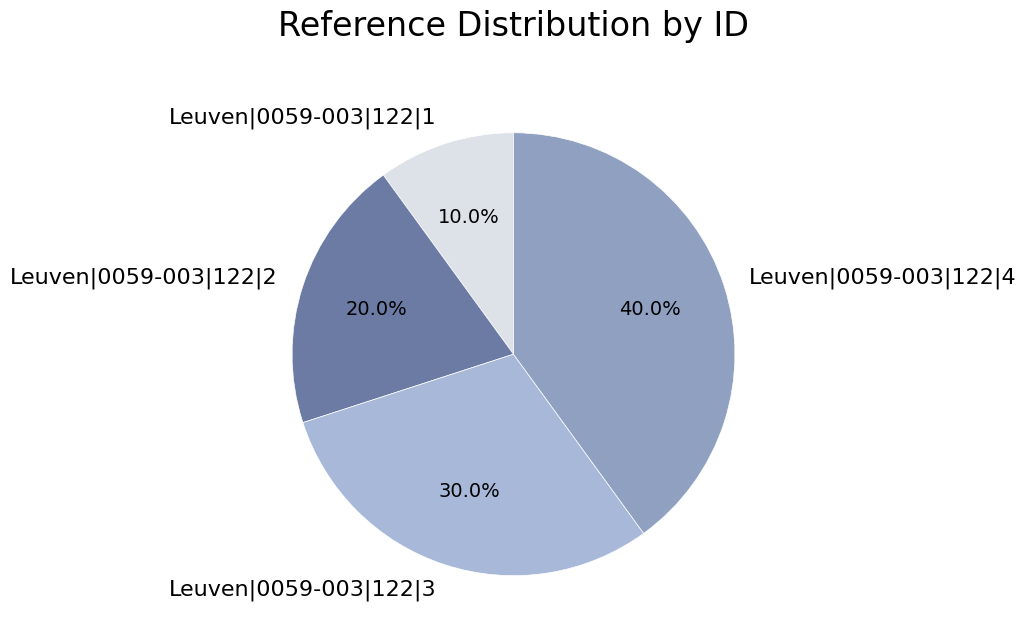

The Leuven|0059-003|122|4 slice represents 40% of the pie. True or false?

True